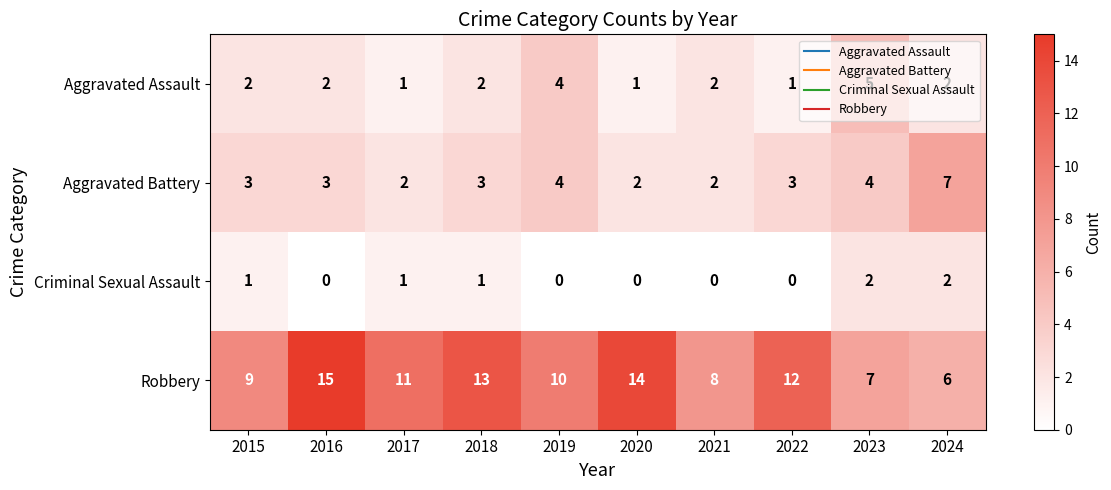

What is the total value across all series at 2020?

17